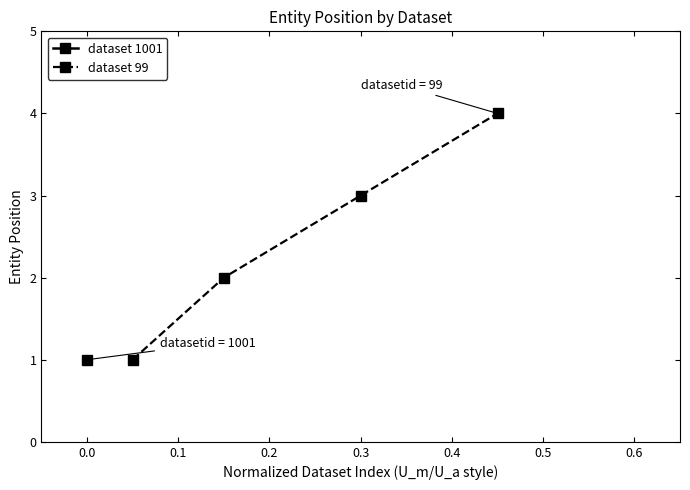

True or false: dataset 99 has more than 0 points higher than both neighbors.

False